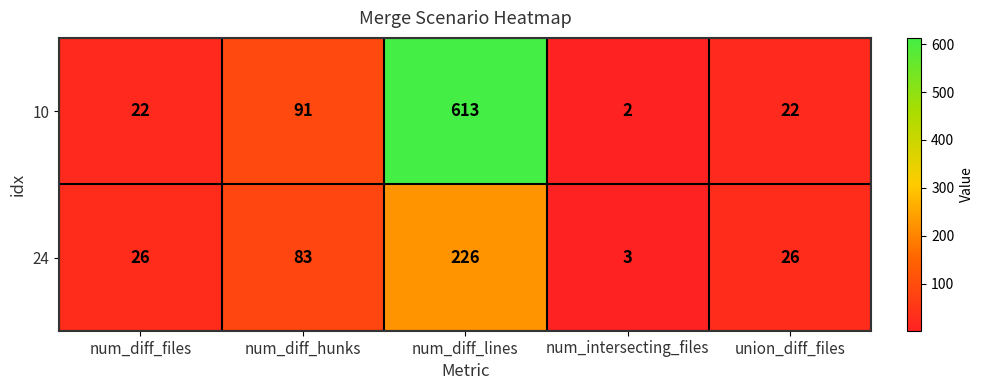

At which label is 10 closest to 307?

num_diff_hunks